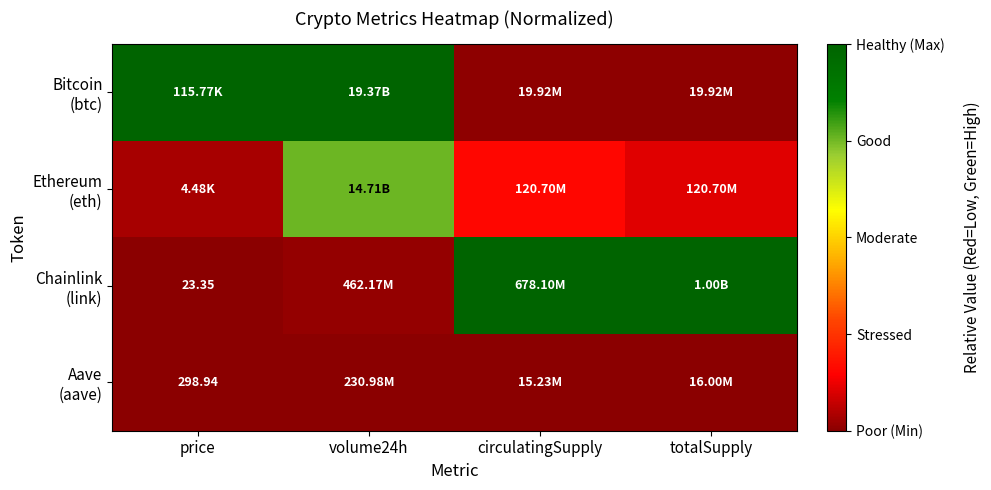

How many values in the Chainlink (link) series are below 1?

2